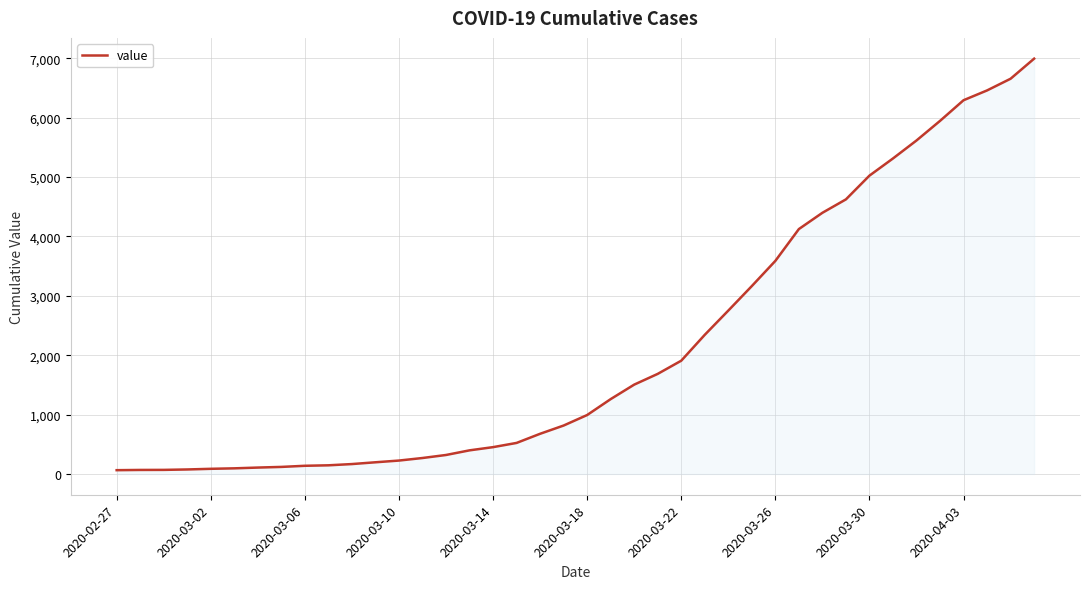

What is the difference between the maximum and minimum values?

6931